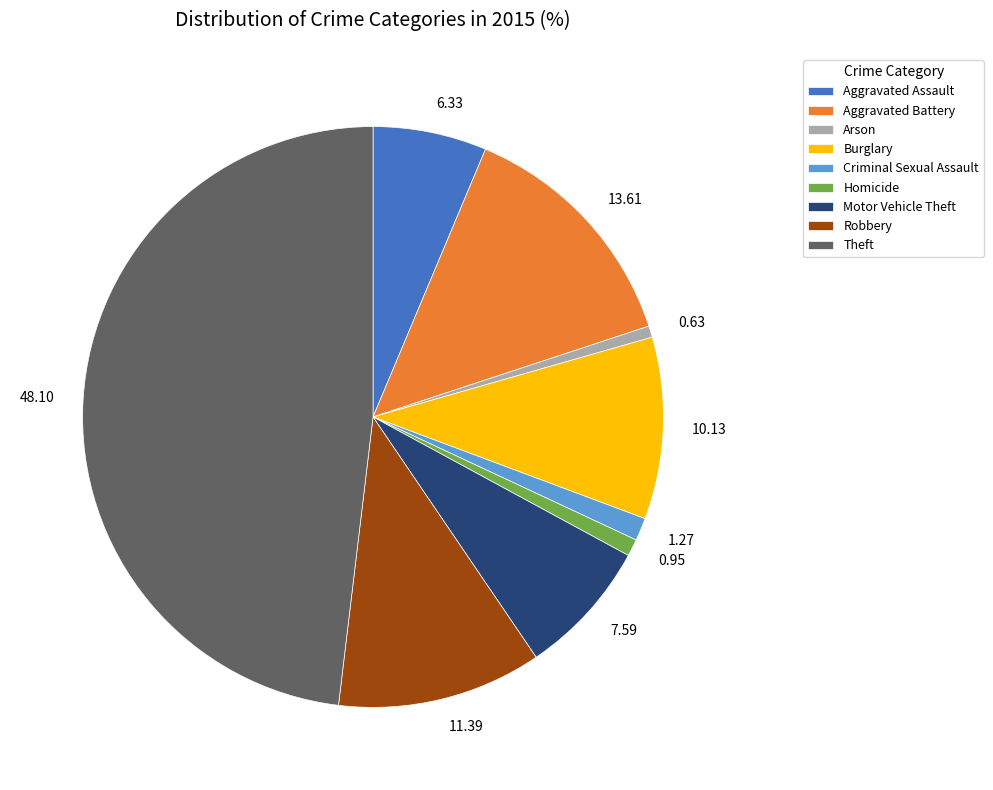

Do Theft and Motor Vehicle Theft together represent more than half of the pie?

Yes